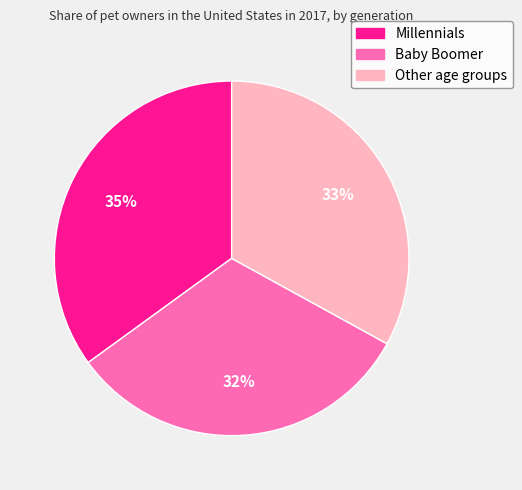

To the nearest percent, what is the combined percentage of Millennials and Baby Boomer?

67%